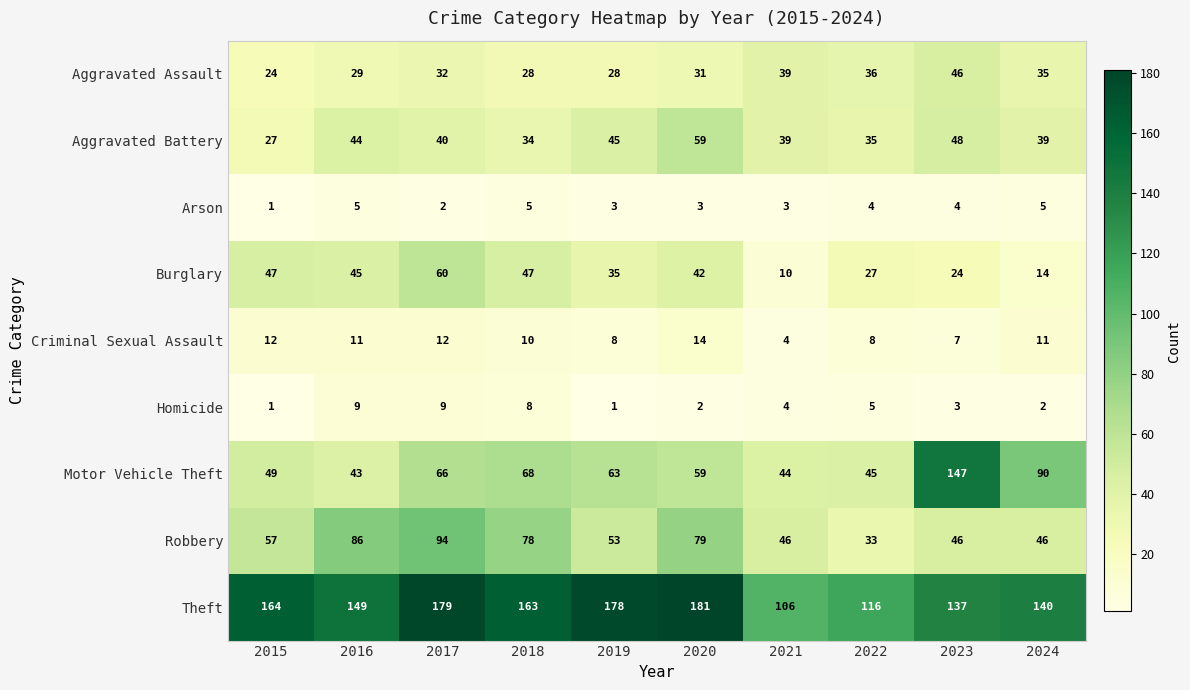

Rank the series by their maximum value, from highest to lowest.

Theft, Motor Vehicle Theft, Robbery, Burglary, Aggravated Battery, Aggravated Assault, Criminal Sexual Assault, Homicide, Arson